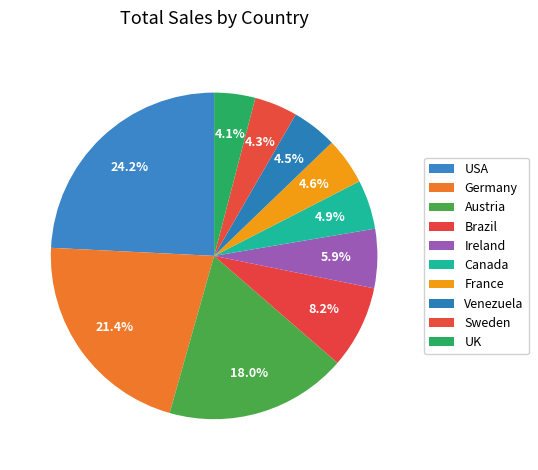

To the nearest percent, what is the difference between the largest and smallest slice percentages?

20%